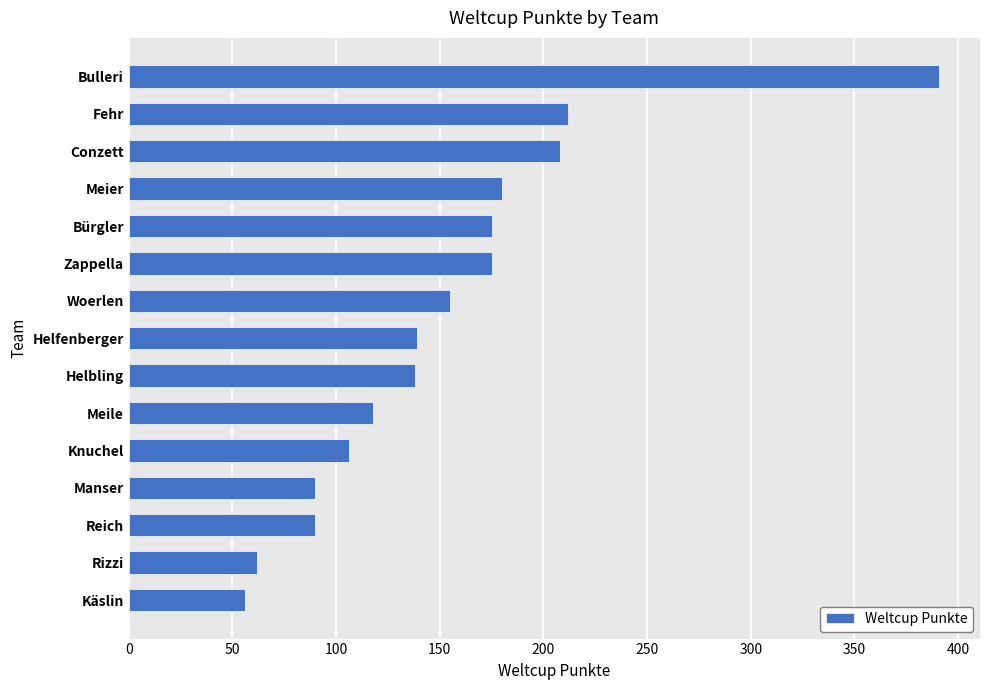

What is the value of the 6th bar from the top?

175